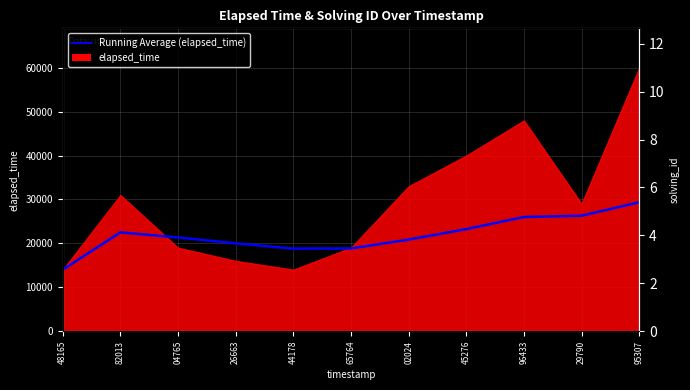

Between 45276 and 48165, which is larger?

45276